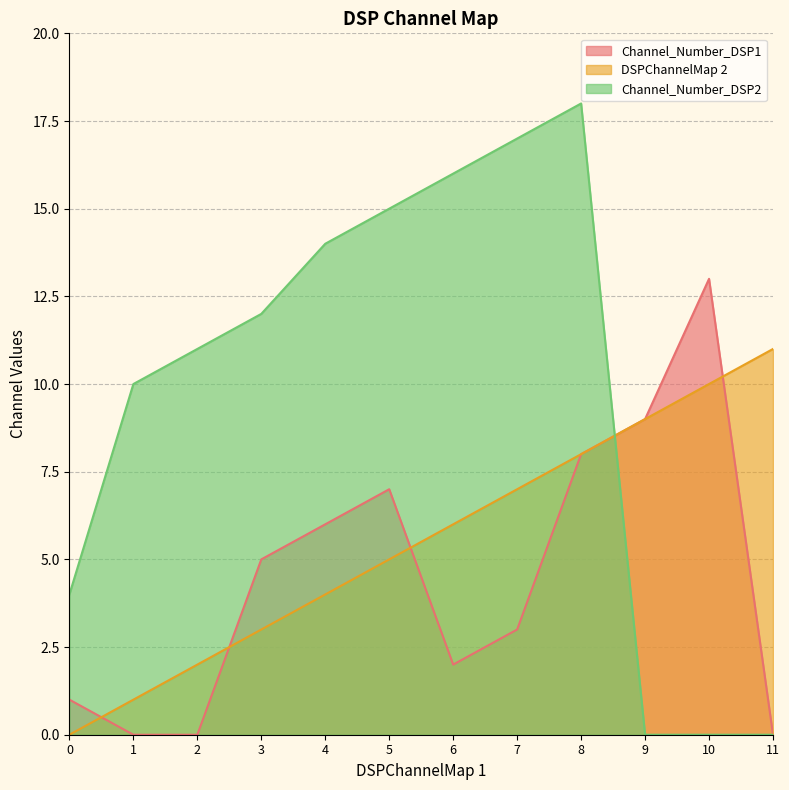

Where does the Channel_Number_DSP2 series first go above 12?

4